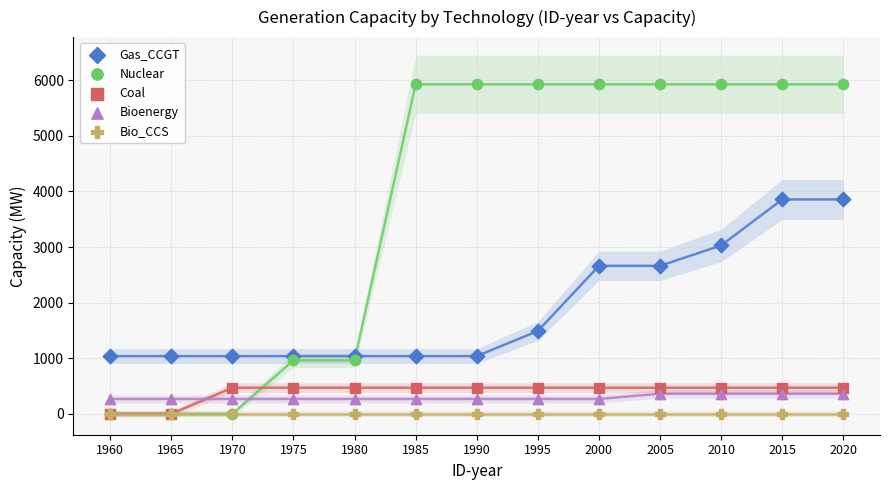

Which series has the largest Y range (max minus min)?

Nuclear